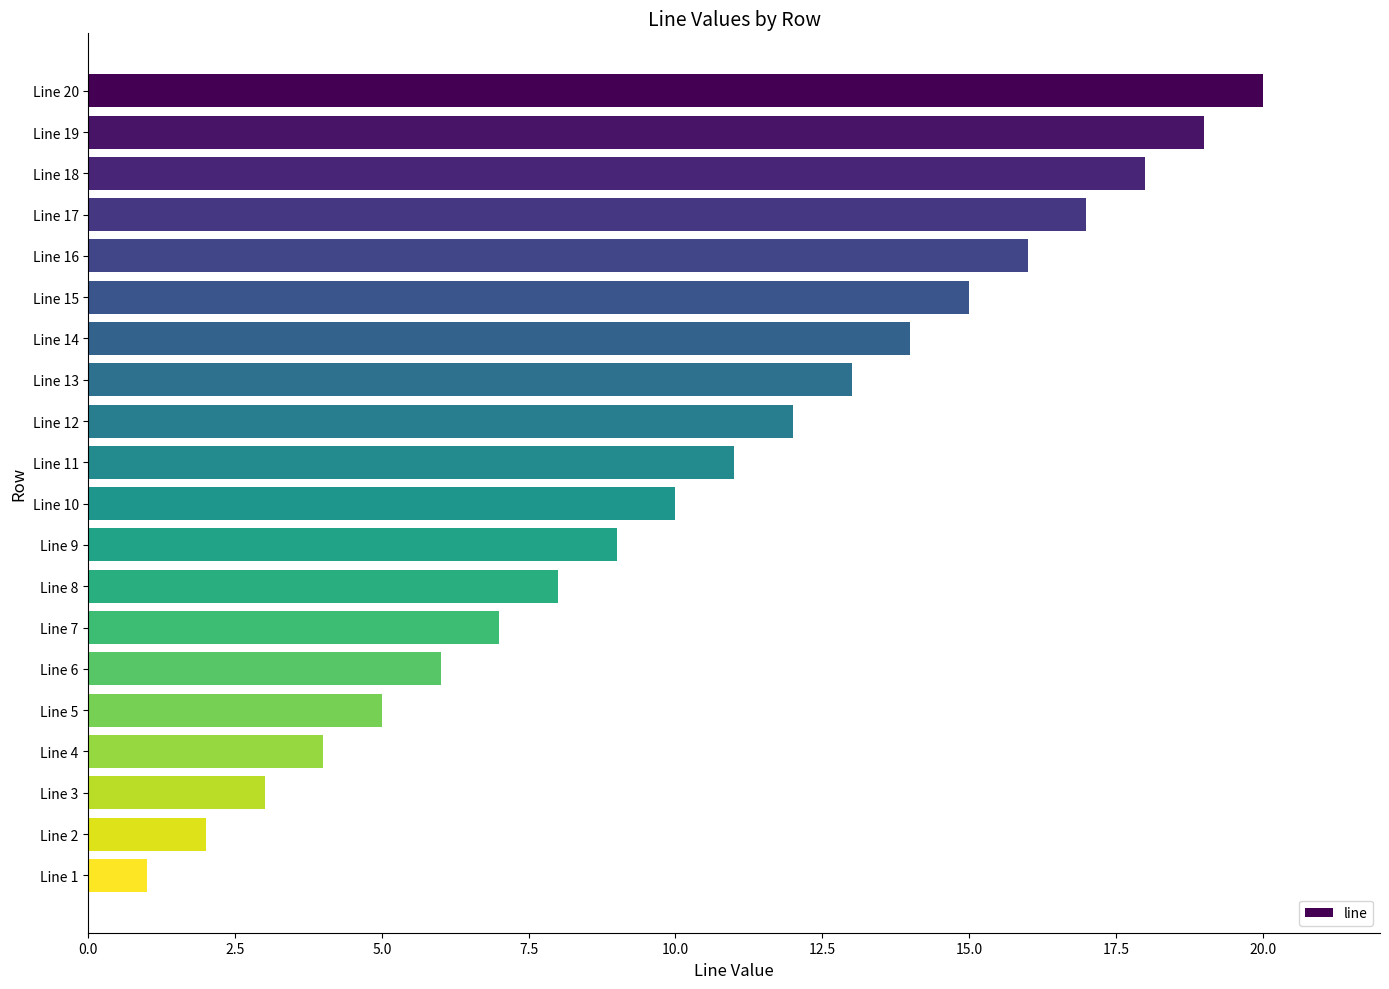

Count the number of data series in this chart.

1